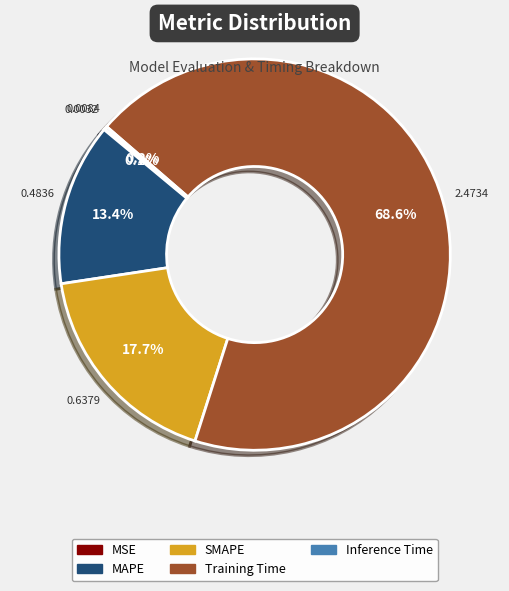

Is there a majority slice in this chart?

Yes